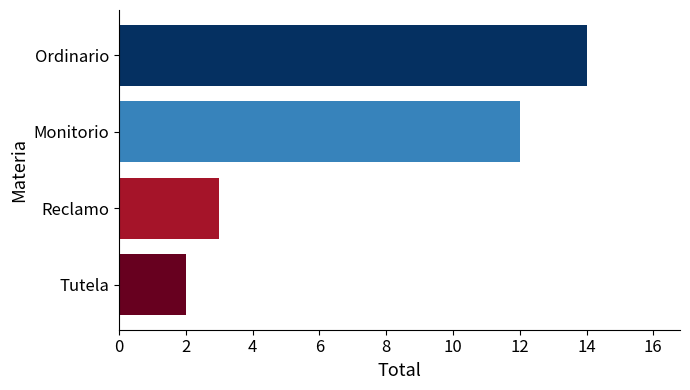

Does the chart contain any negative values?

No